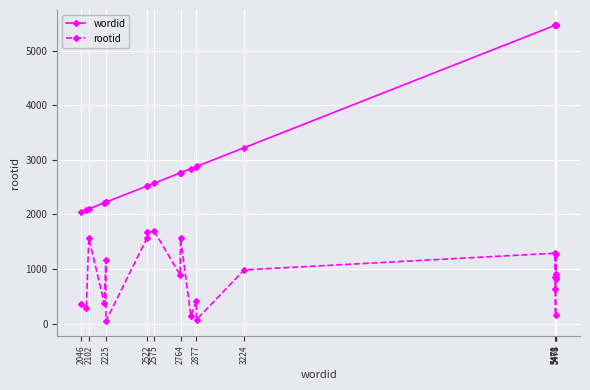

What is the average value of the wordid series?

3549